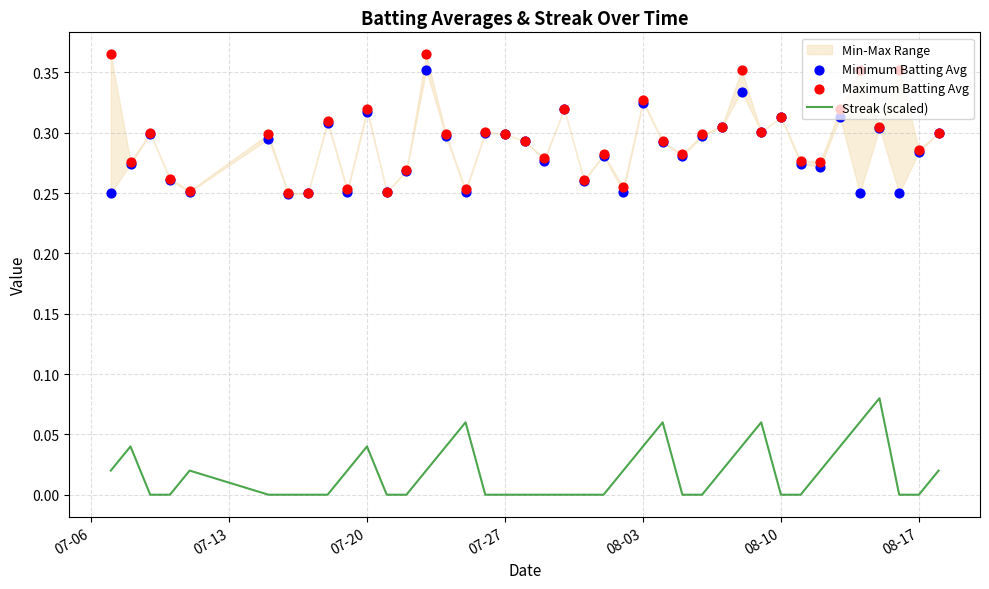

Is the value of Maximum Batting Avg at 11 greater than the value of Minimum Batting Avg at 12?

No